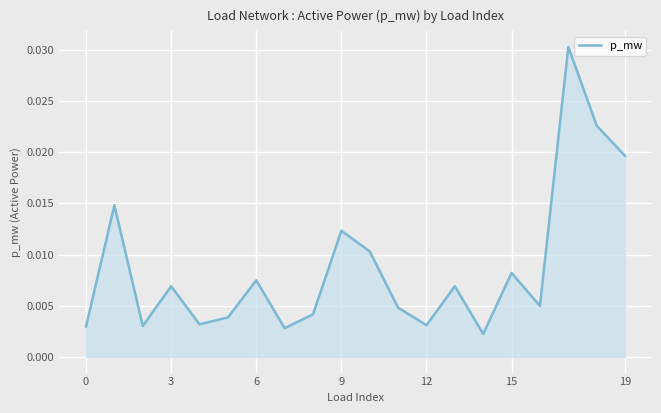

True or false: there are more than 0 points higher than both neighbors.

True